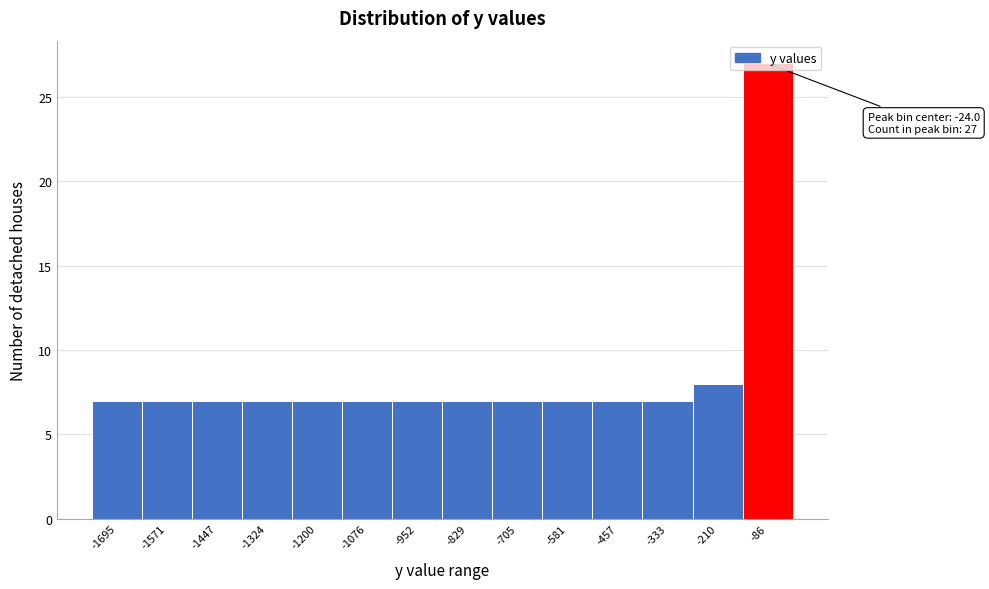

The chart shows a value of 11 at -457. True or false?

False